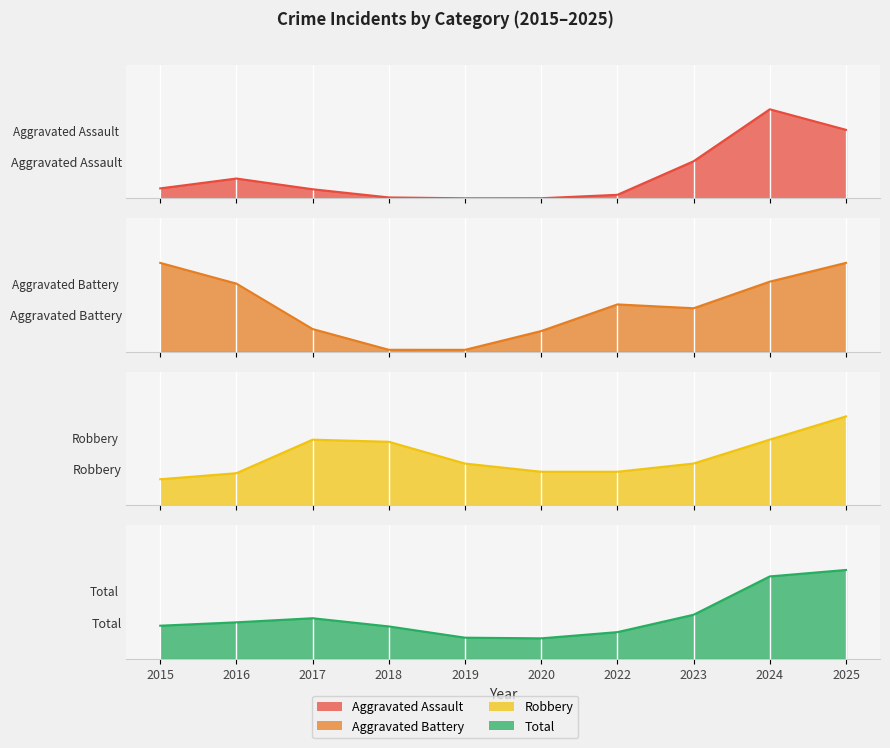

Which category has the highest value in the Aggravated Battery series?

2015